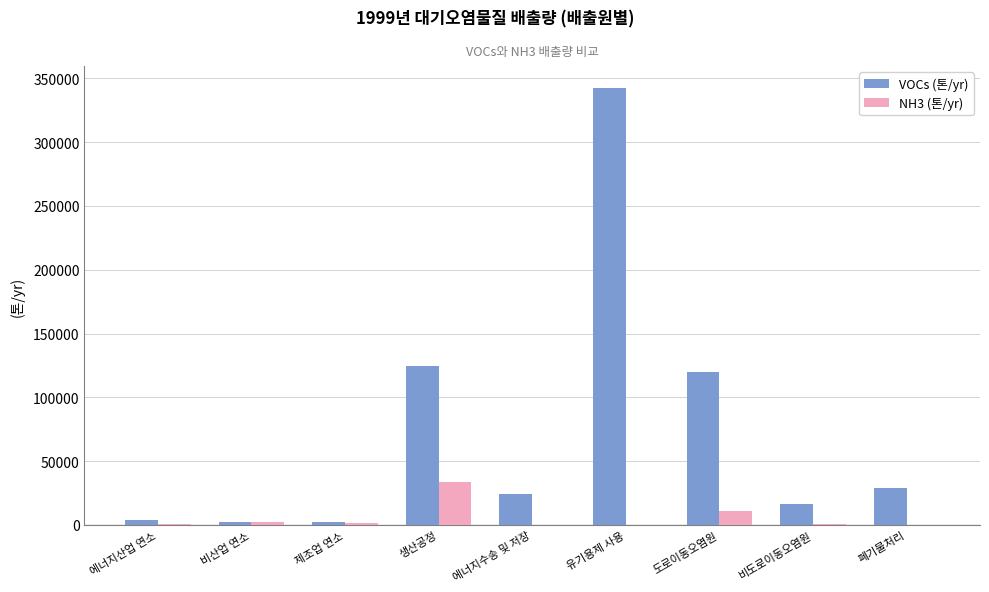

At which category is the sum across all series the highest?

유기용제 사용